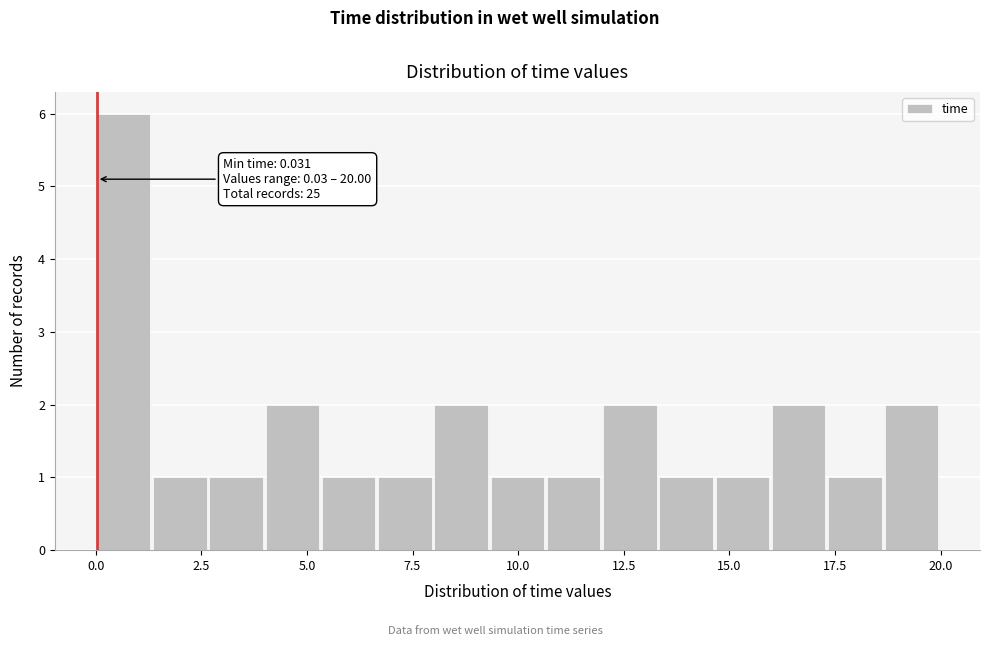

Around what value on the x-axis is the tallest bar? Give the approximate position of its centre, as read against the axis.

0.5